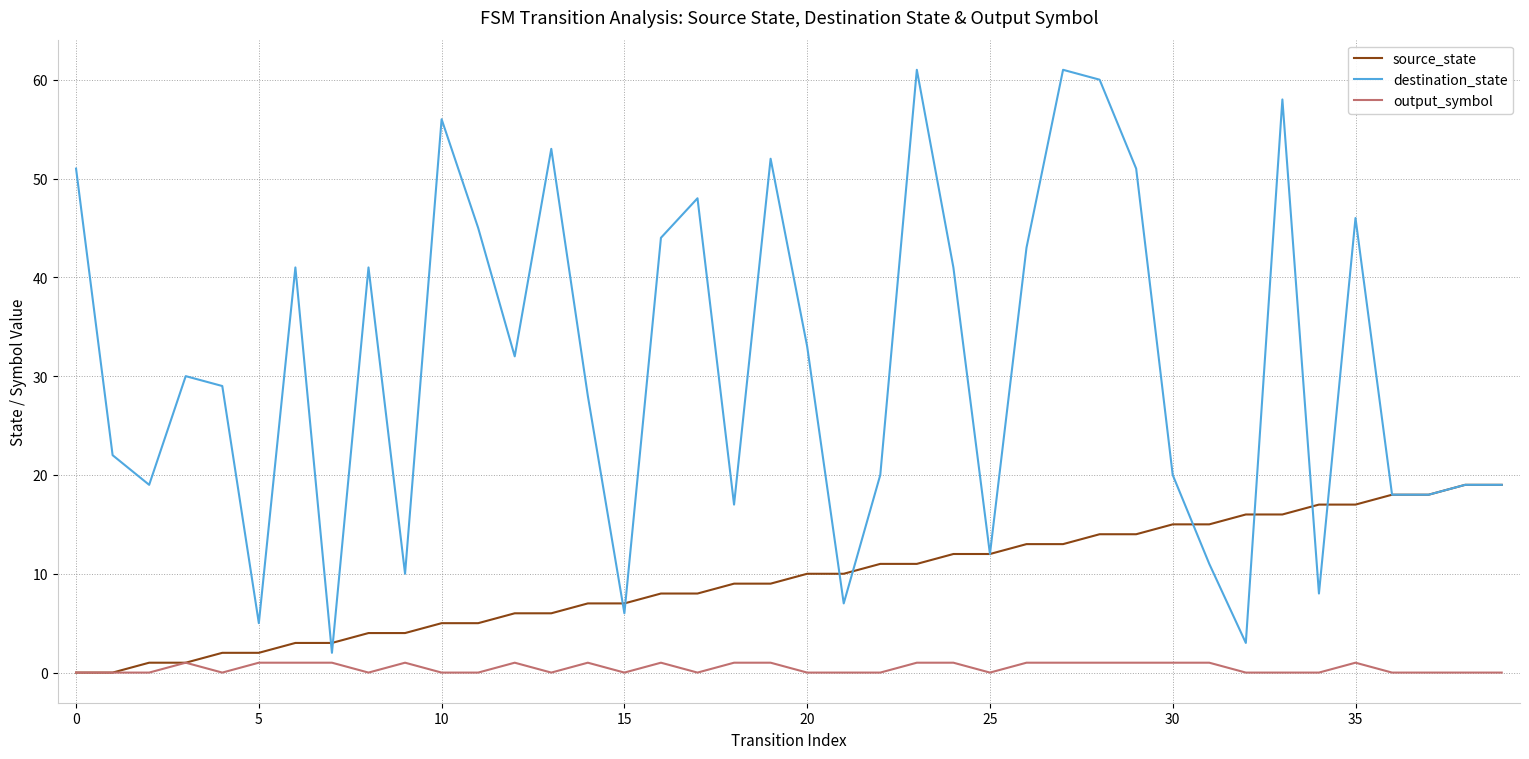

Which series has the largest total across all categories?

destination_state